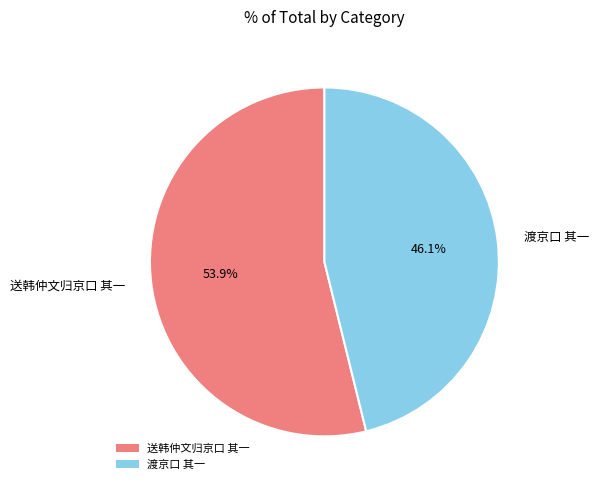

True or false: 送韩仲文归京口 其一 accounts for 54% of the total.

True